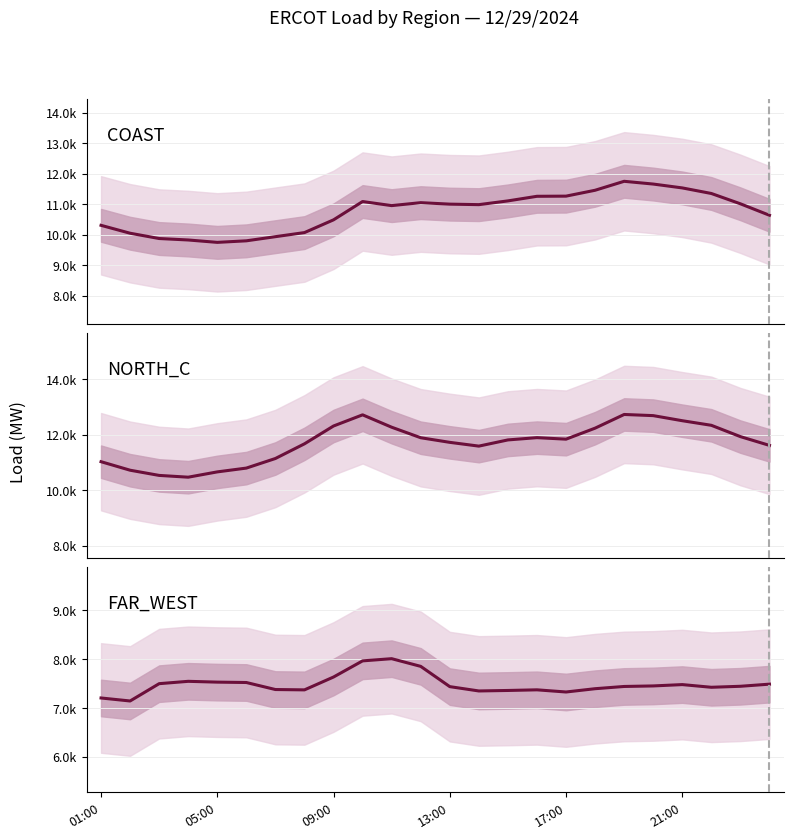

True or false: FAR_WEST and NORTH_C intersect in this chart.

False